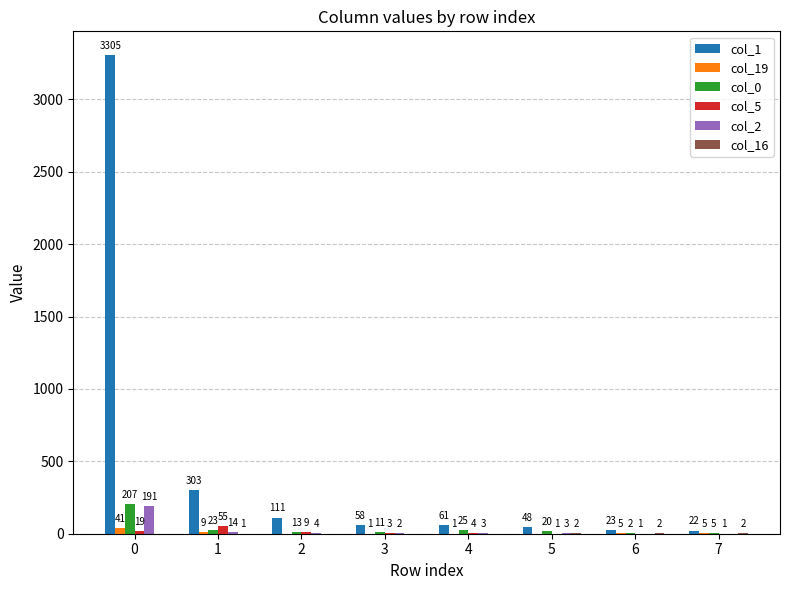

Where is col_0 nearest to the value 104?

4